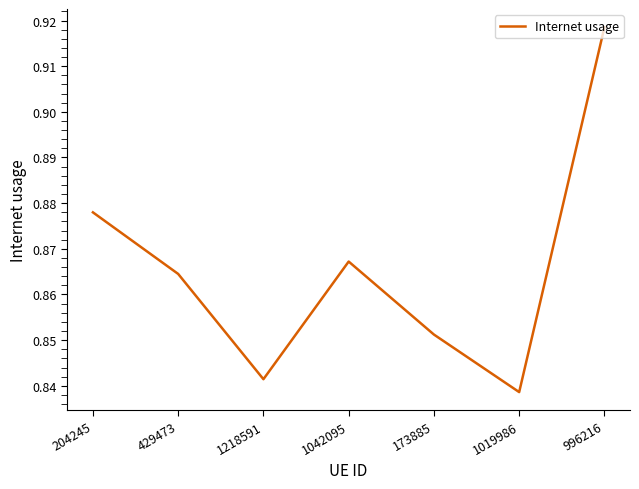

The chart shows a value of 0.5 at 1019986. True or false?

False